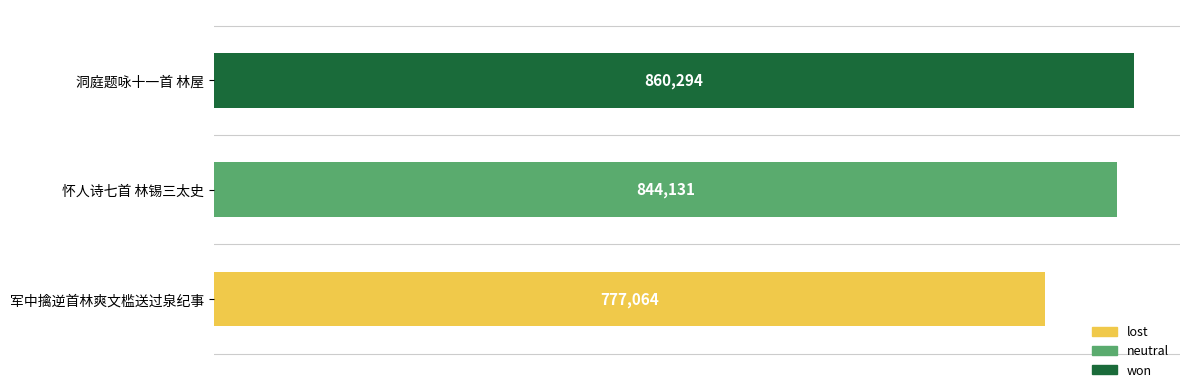

Reading top to bottom, extract all data points from this chart.

860294	844131	777064